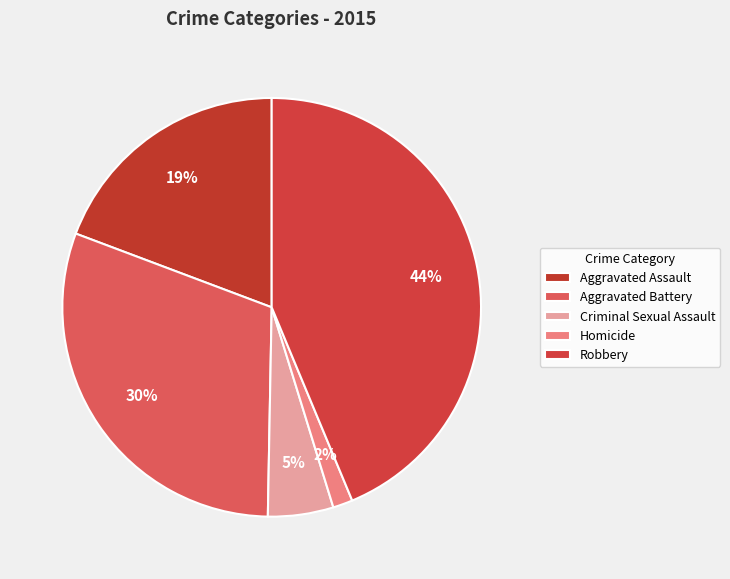

True or false: Aggravated Assault accounts for 24% of the total.

False